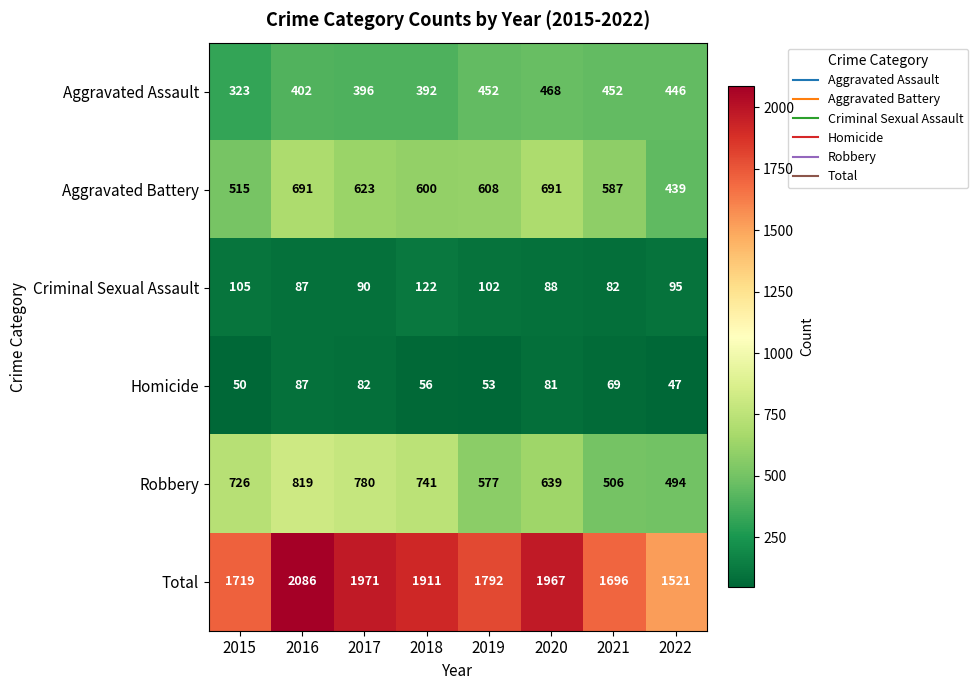

At how many categories does at least one series exceed 155?

8